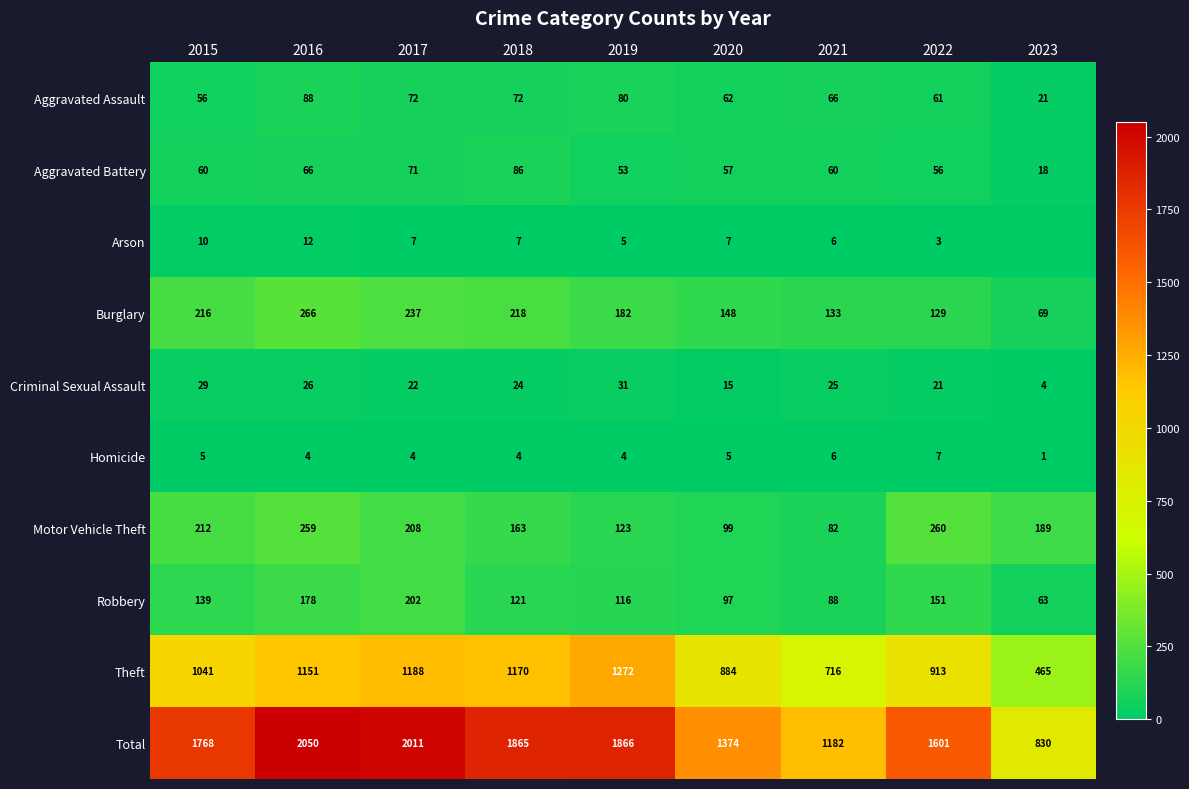

Is it true that Theft equals 465 at 2023?

True